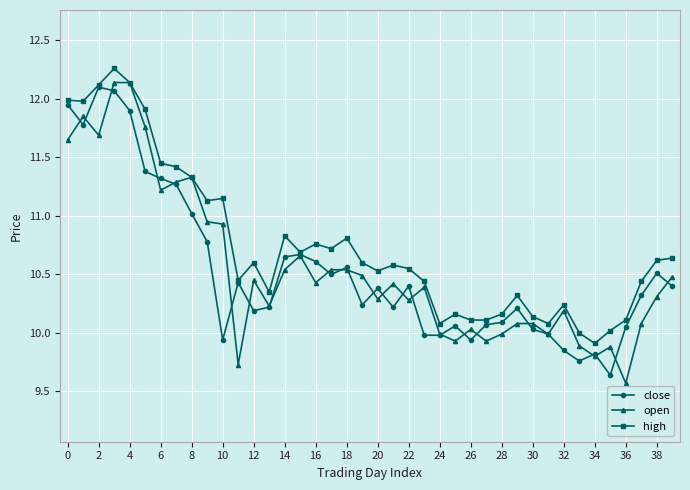

True or false: close has more than 1 points higher than both neighbors.

True